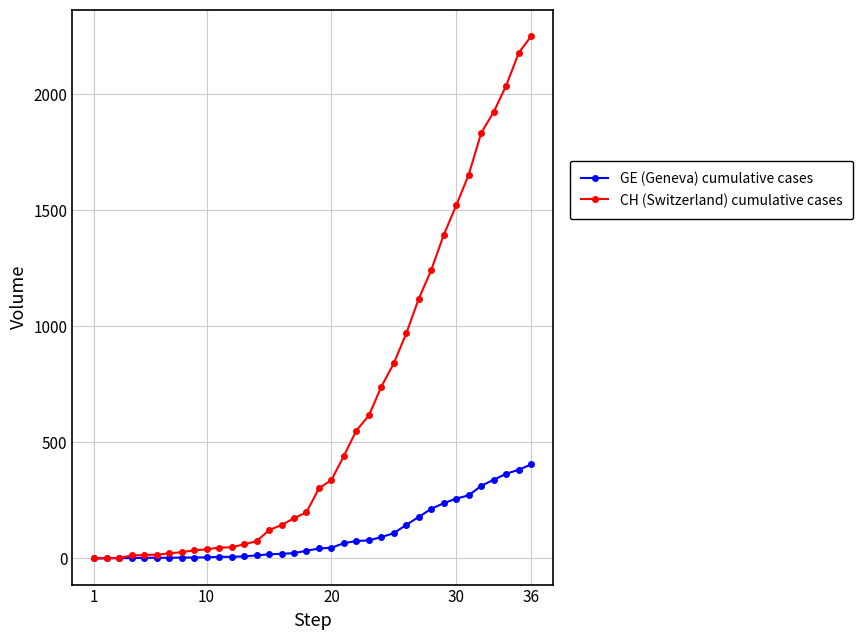

What is the maximum value for CH (Switzerland) cumulative cases?

2250